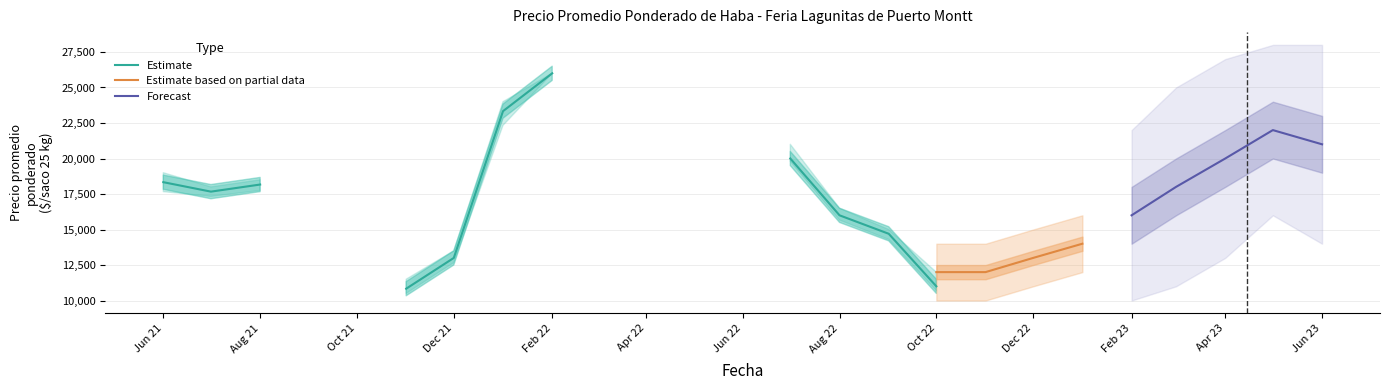

The value of Estimate based on partial data at Dec 22 is 20652. True or false?

False